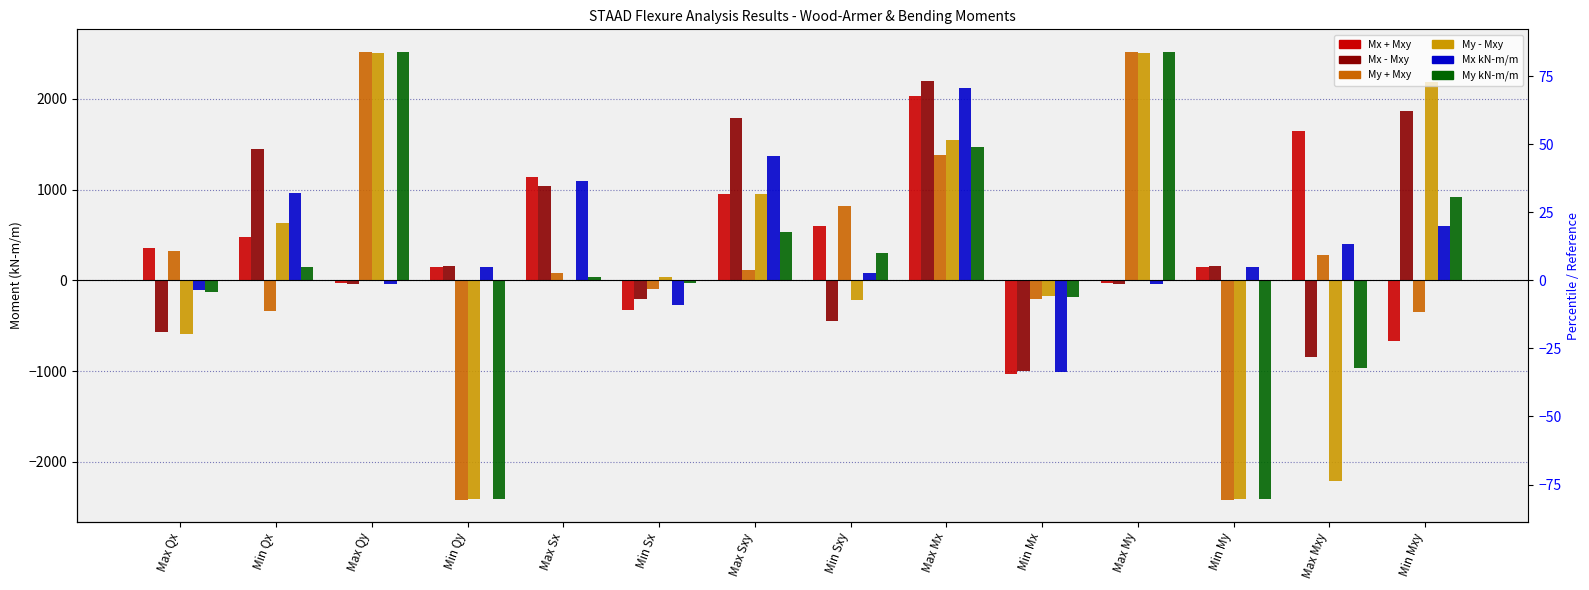

Is the value of My + Mxy at Min Qy greater than the value of Mx - Mxy at Min My?

No